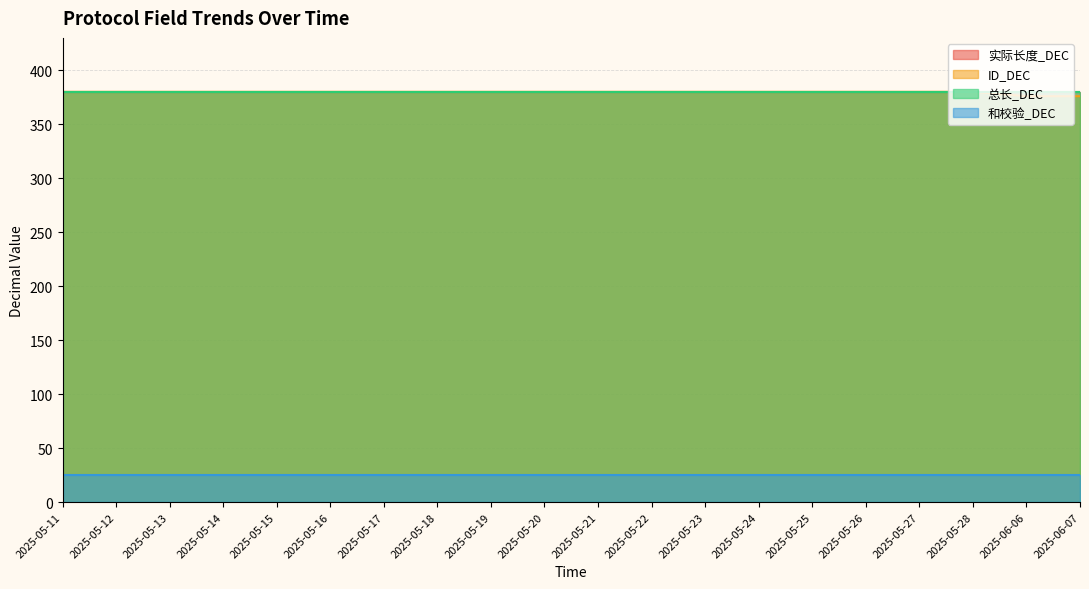

What is the smallest value displayed?

25